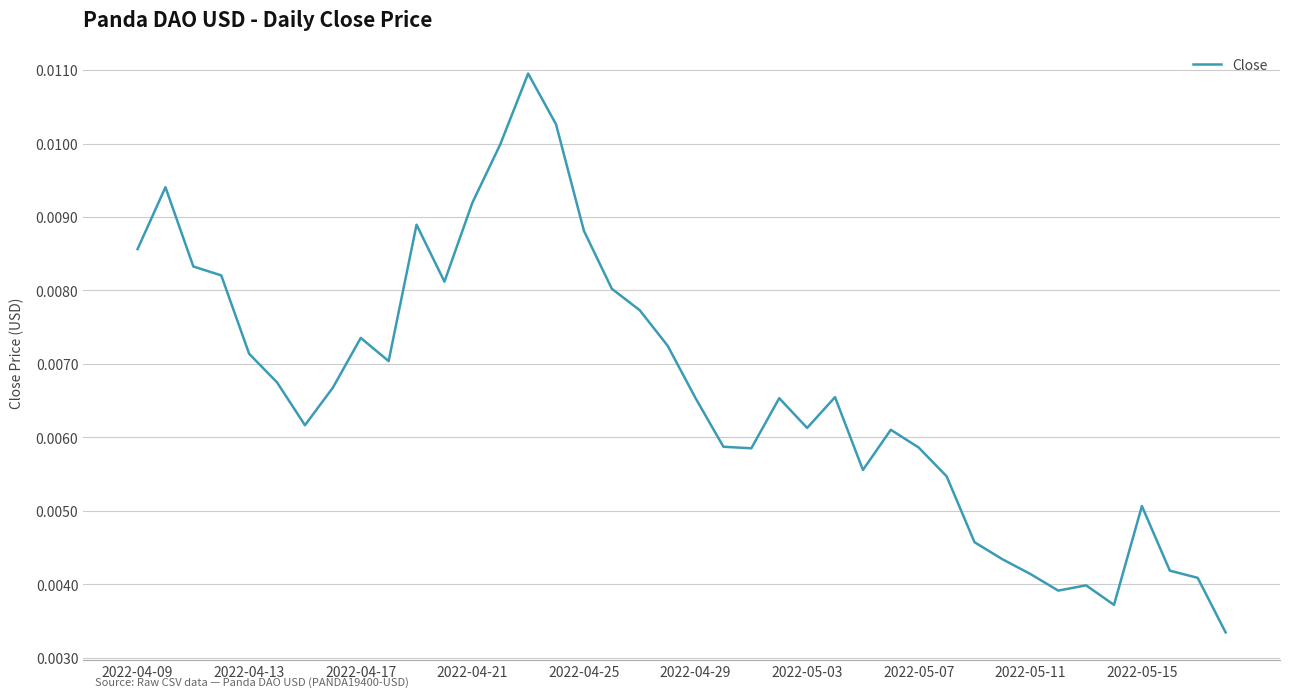

What is the sum of all values?

0.3